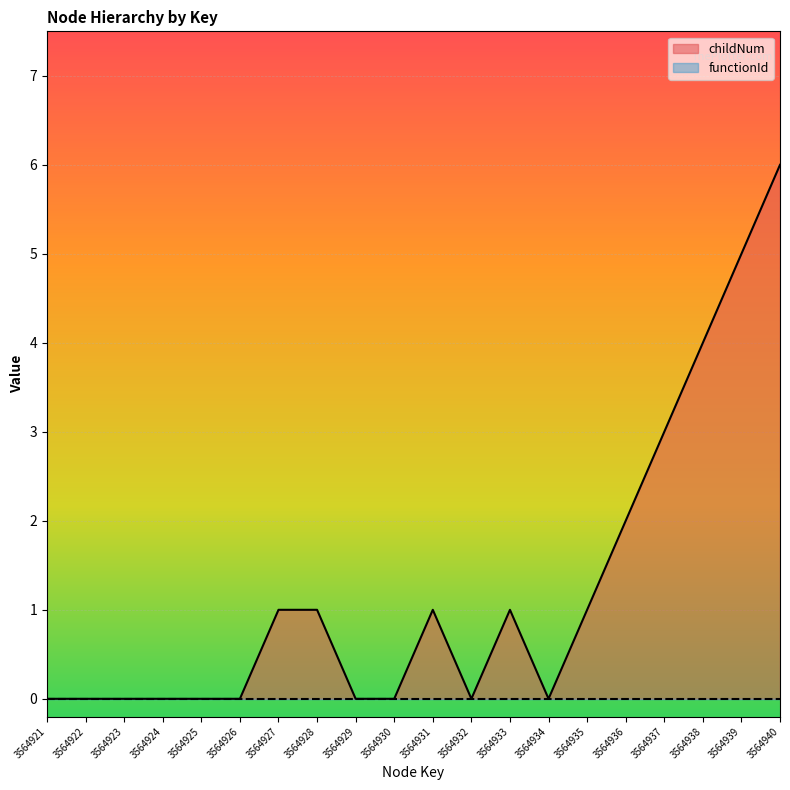

Reading left to right, transcribe all the data shown in this chart.

3564921=0	3564922=0	3564923=0	3564924=0	3564925=0	3564926=0	3564927=1	3564928=1	3564929=0	3564930=0	3564931=1	3564932=0	3564933=1	3564934=0	3564935=1	3564936=2	3564937=3	3564938=4	3564939=5	3564940=6